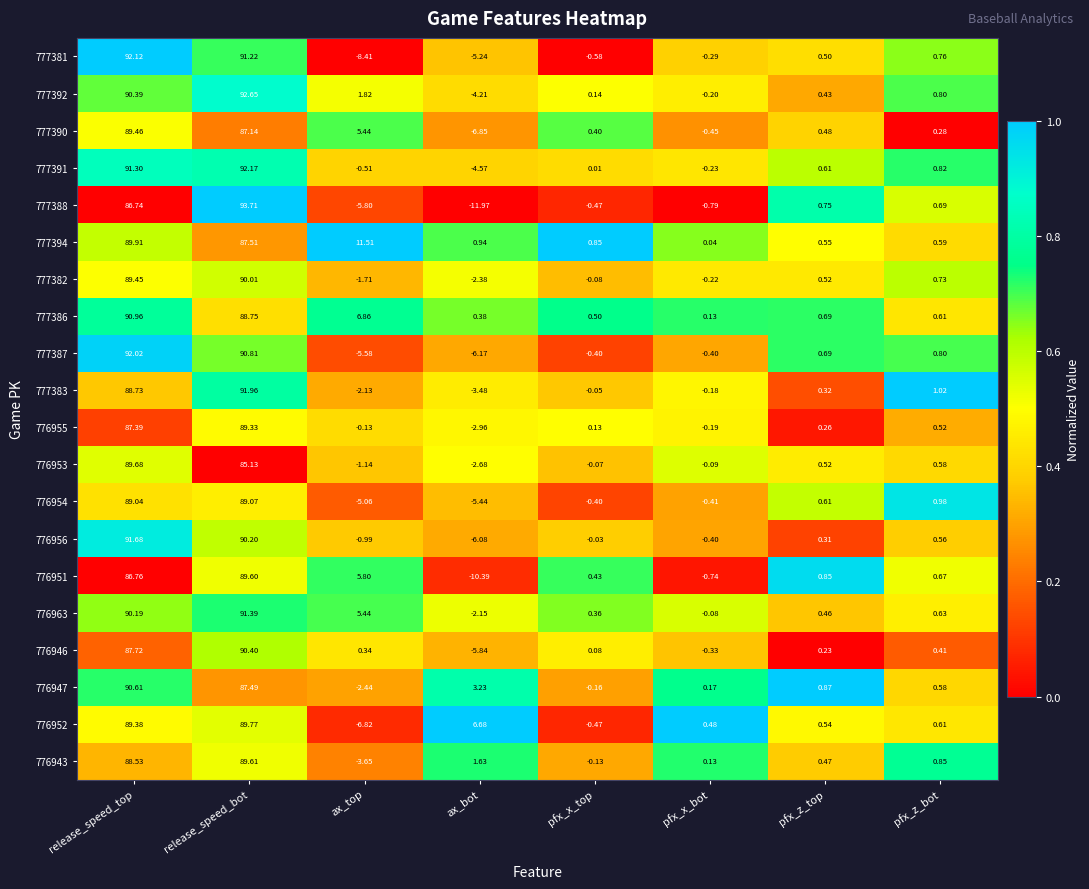

Rank the categories by 776943 value from highest to lowest.

release_speed_bot, release_speed_top, ax_bot, pfx_z_bot, pfx_z_top, pfx_x_bot, pfx_x_top, ax_top